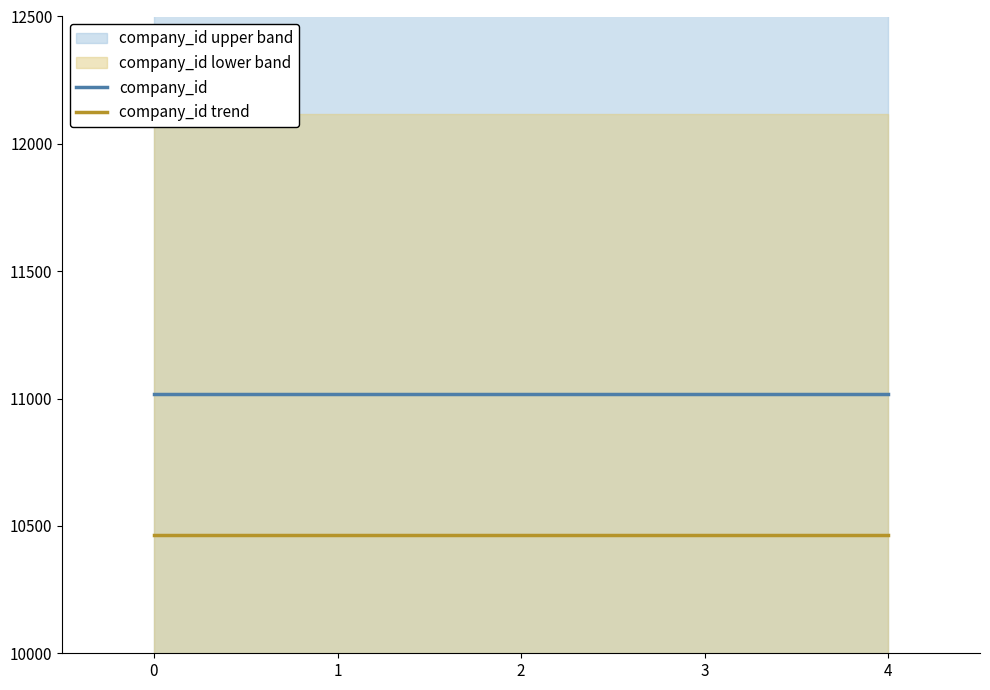

Which series has the largest range (max minus min)?

company_id